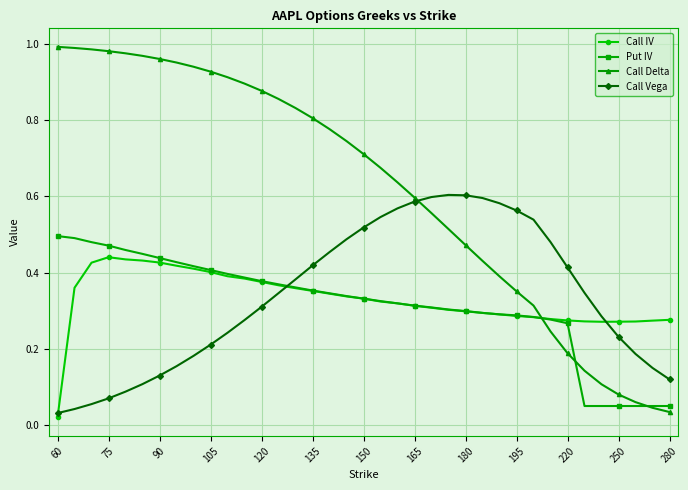

Which series has the largest range (max minus min)?

Call Delta